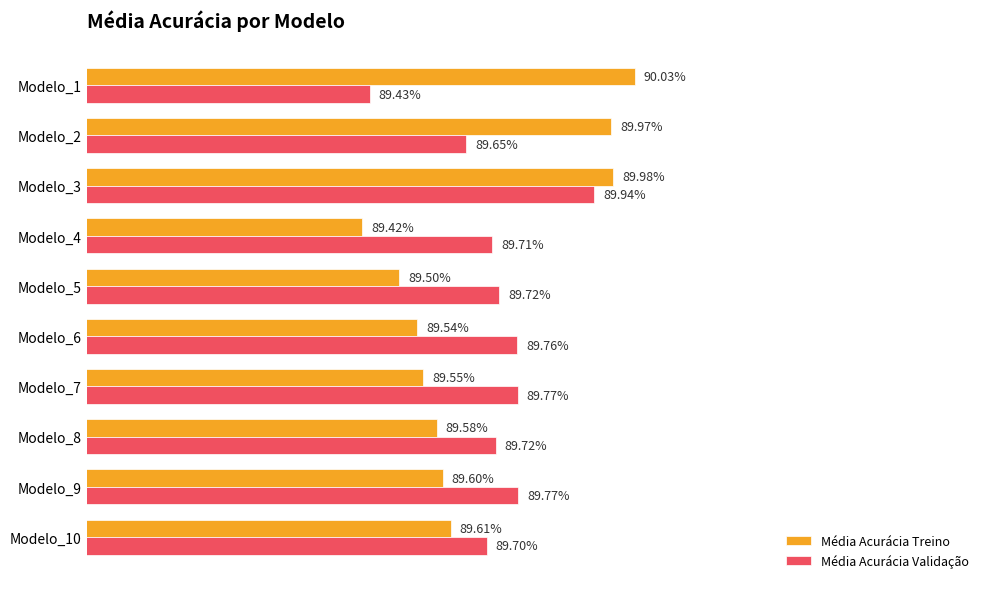

What are all the series names shown in the legend?

Média Acurácia Treino, Média Acurácia Validação